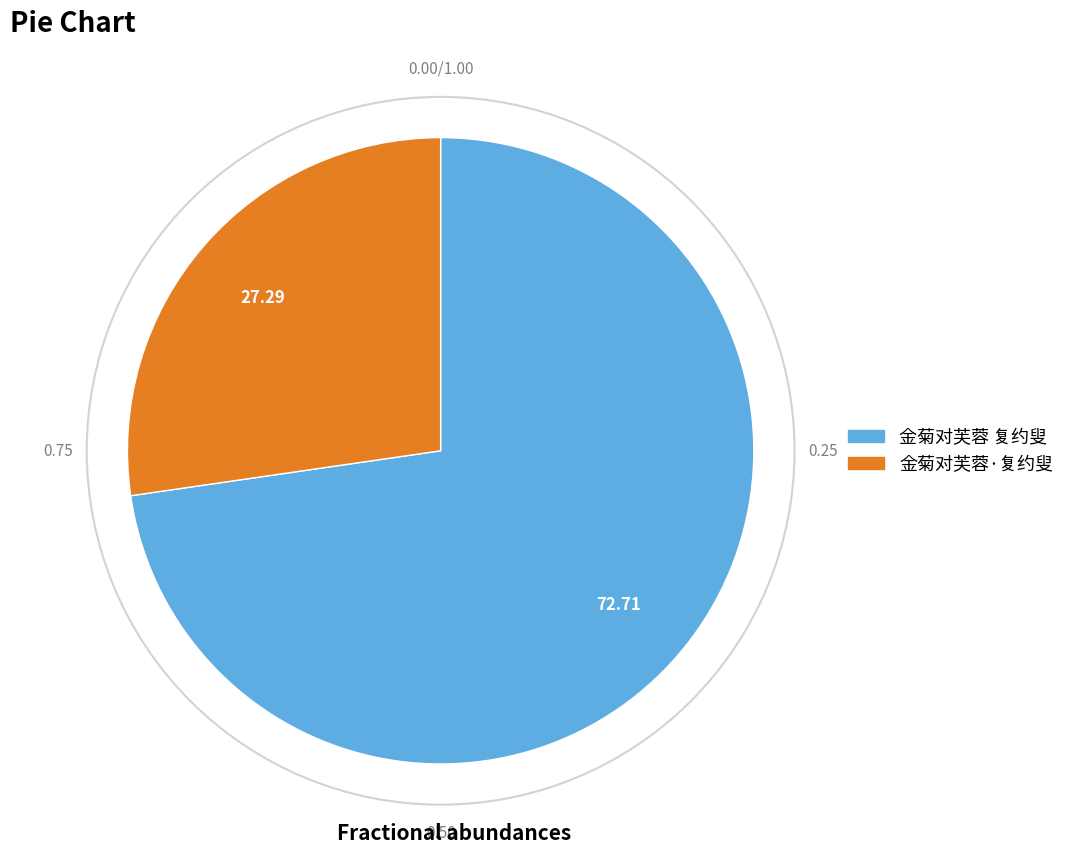

What is the smallest slice in the pie chart?

金菊对芙蓉·复约叟